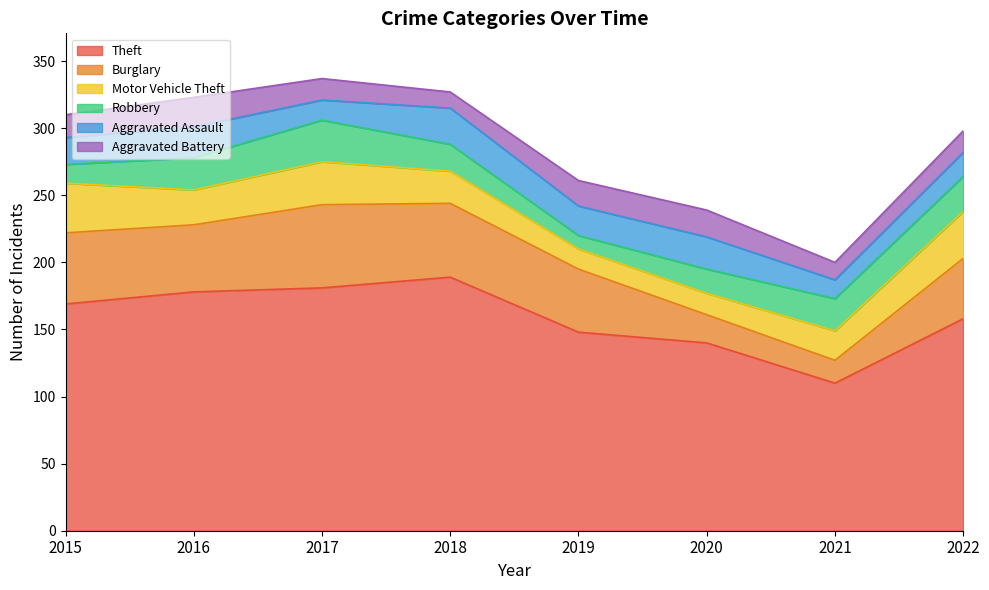

Rank the series by their maximum value, from lowest to highest.

Aggravated Battery, Aggravated Assault, Robbery, Motor Vehicle Theft, Burglary, Theft